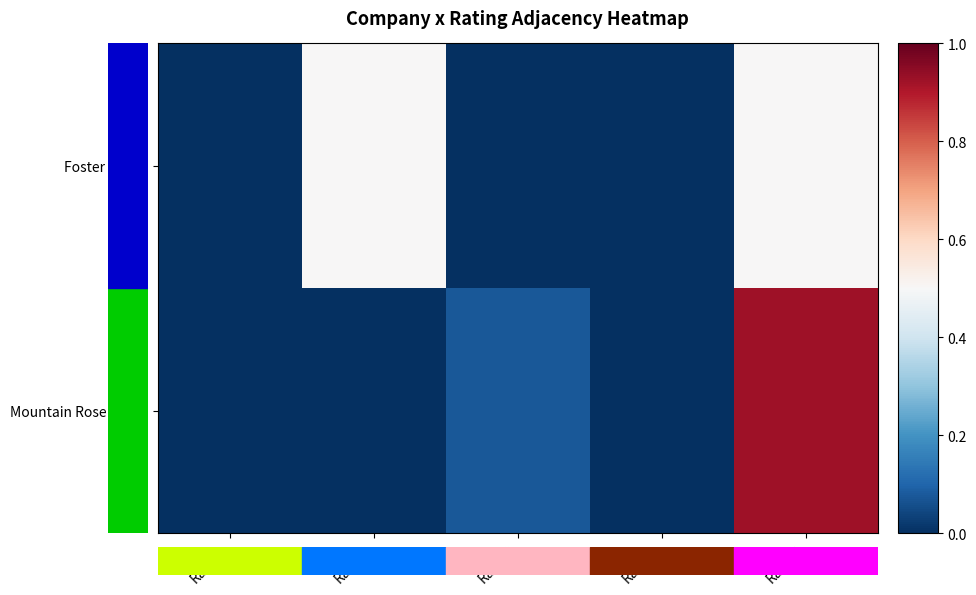

What is the total value across all series at Rate=5?

1.4